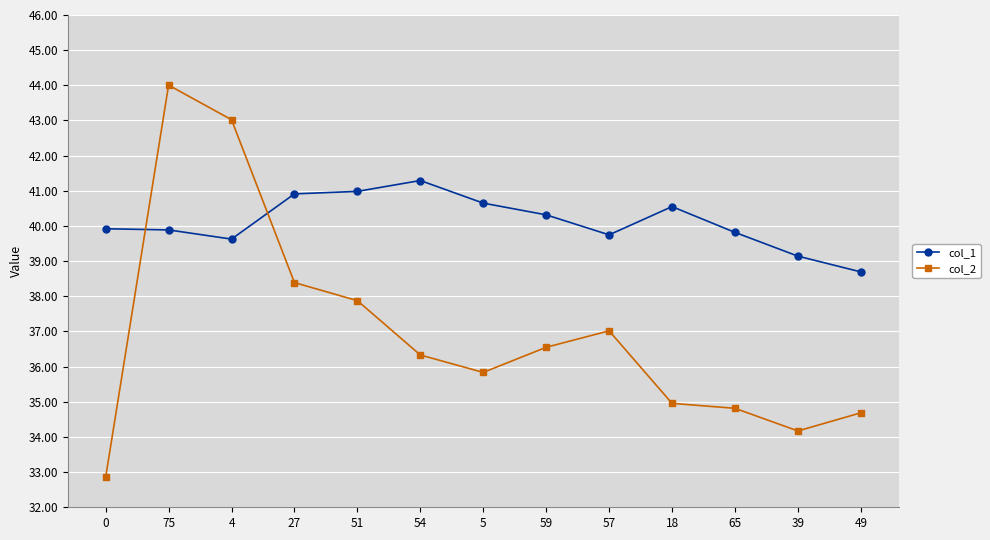

True or false: col_2 has a value of 34.7 at 49.

True